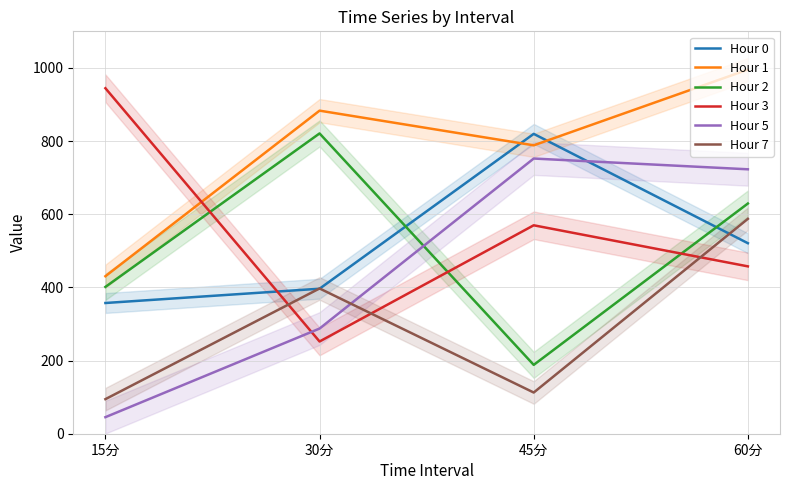

Reading left to right, what are all the values shown in this chart?

Hour 0: 15分=357.4	30分=396.4	45分=819.7	60分=520.8
Hour 1: 15分=430.6	30分=883.2	45分=788.4	60分=995.4
Hour 2: 15分=401.3	30分=820.9	45分=188.2	60分=629.3
Hour 3: 15分=944.5	30分=252.1	45分=569.8	60分=457.5
Hour 5: 15分=45.3	30分=287.5	45分=752.3	60分=722.9
Hour 7: 15分=94.5	30分=397.1	45分=112.6	60分=587.5